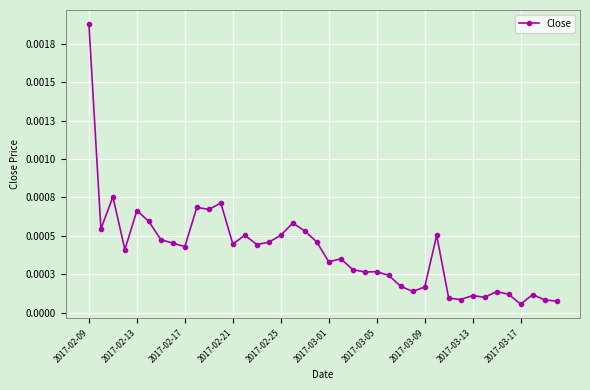

How many interior local valleys (lower than both neighbors) does the data have?

12